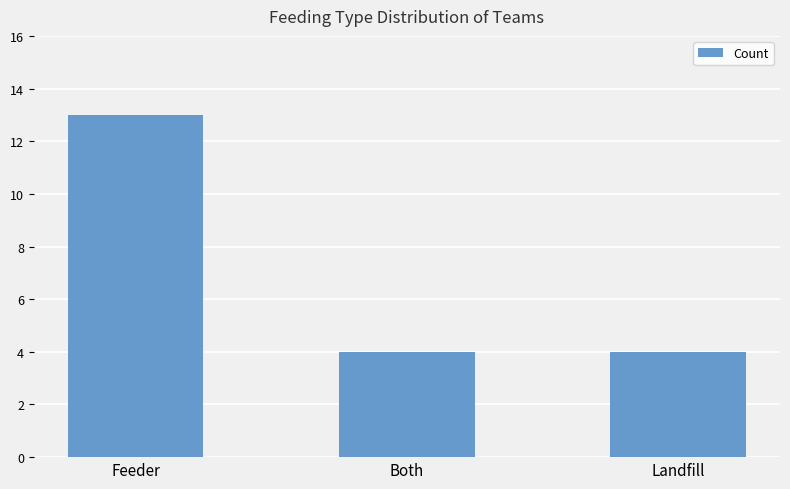

What is the value of the 3rd bar from the left?

4